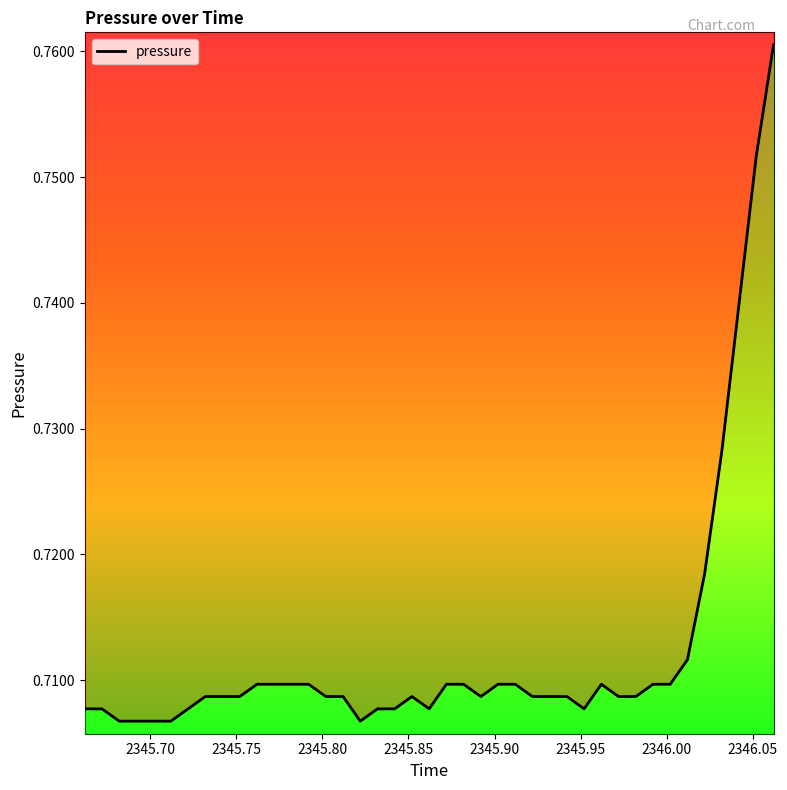

Reading left to right, extract all data points from this chart.

0.7	0.7	0.7	0.7	0.7	0.7	0.7	0.7	0.7	0.7	0.7	0.7	0.7	0.7	0.7	0.7	0.7	0.7	0.7	0.7	0.7	0.7	0.7	0.7	0.7	0.7	0.7	0.7	0.7	0.7	0.7	0.7	0.7	0.7	0.7	0.7	0.7	0.7	0.8	0.8